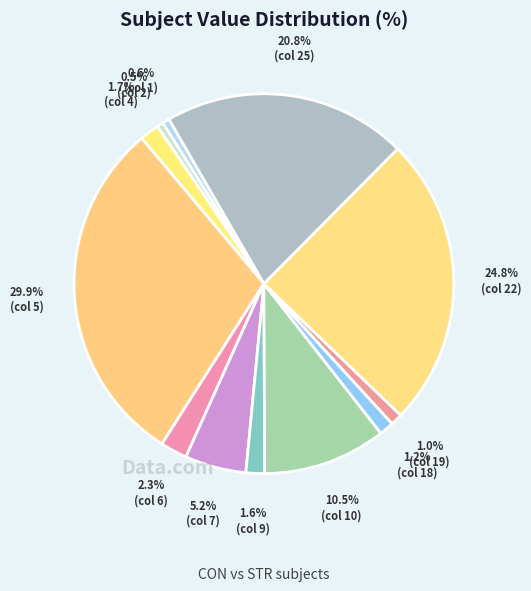

How many slices are in this pie chart?

12